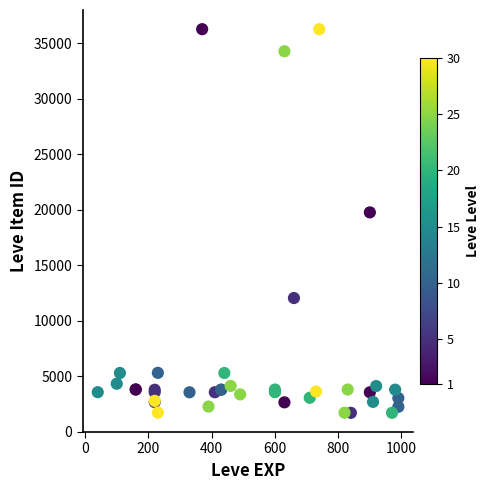

What Y value in the scatter plot is closest to 18967?

19744